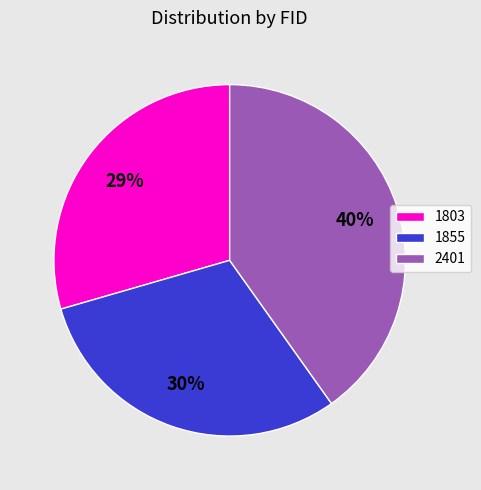

Which slice is the smallest?

1803